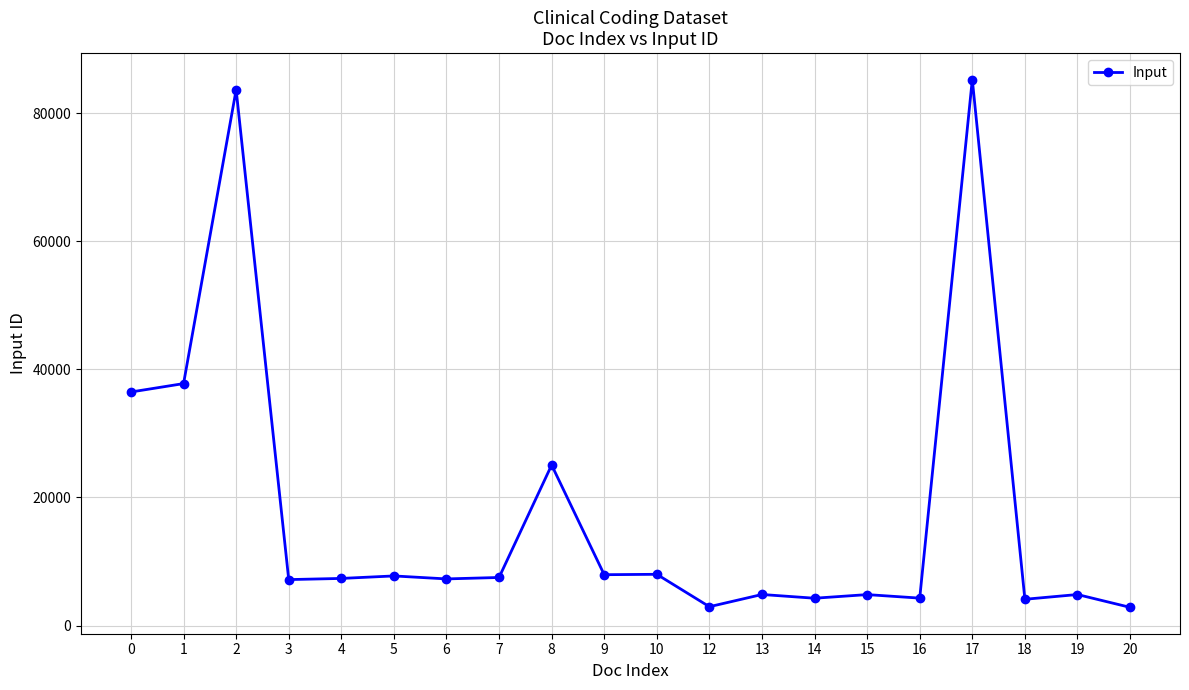

At which category does the chart reach its peak across all series?

17